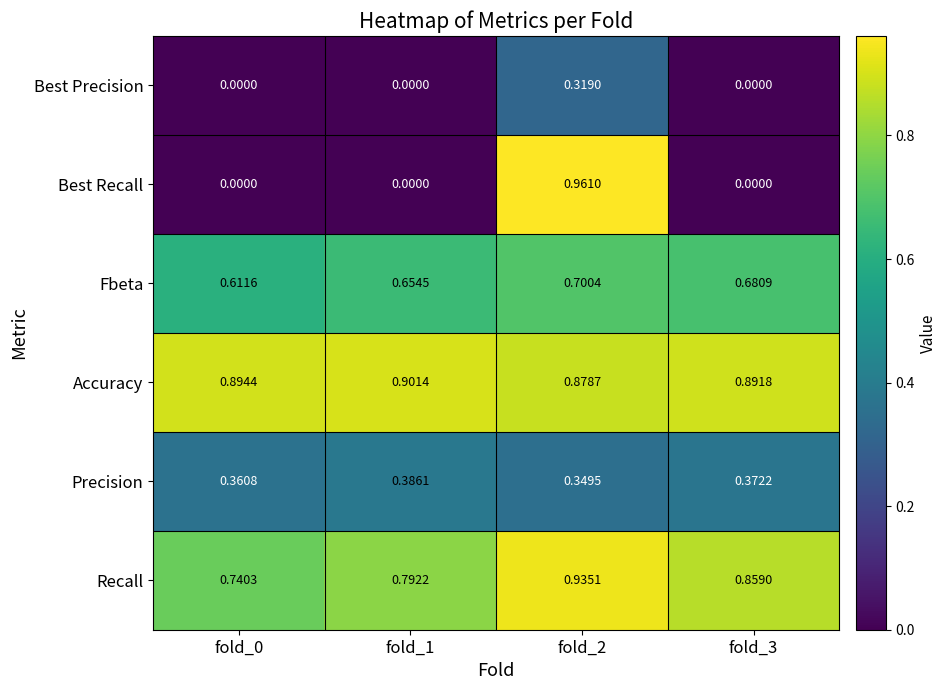

Is the value of Best Precision at fold_1 greater than the value of Fbeta at fold_2?

No